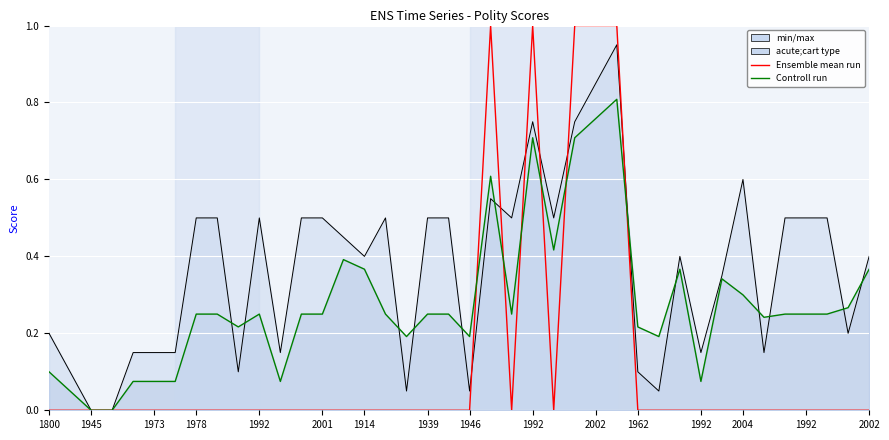

Reading left to right, transcribe all the data shown in this chart.

W_xrcomp (Ensemble mean run): 0.0	0.0	0.0	0.0	0.0	0.0	0.0	0.0	0.0	0.0	0.0	0.0	0.0	0.0	0.0	0.0	0.0	0.0	0.0	0.0	0.0	1.0	0.0	1.0	0.0	1.0	1.0	1.0	0.0	0.0	0.0	0.0	0.0	0.0	0.0	0.0	0.0	0.0	0.0	0.0
W_polity_total (Control run): 0.1	0.1	0.0	0.0	0.1	0.1	0.1	0.2	0.2	0.2	0.2	0.1	0.2	0.2	0.4	0.4	0.2	0.2	0.2	0.2	0.2	0.6	0.2	0.7	0.4	0.7	0.8	0.8	0.2	0.2	0.4	0.1	0.3	0.3	0.2	0.2	0.2	0.2	0.3	0.4